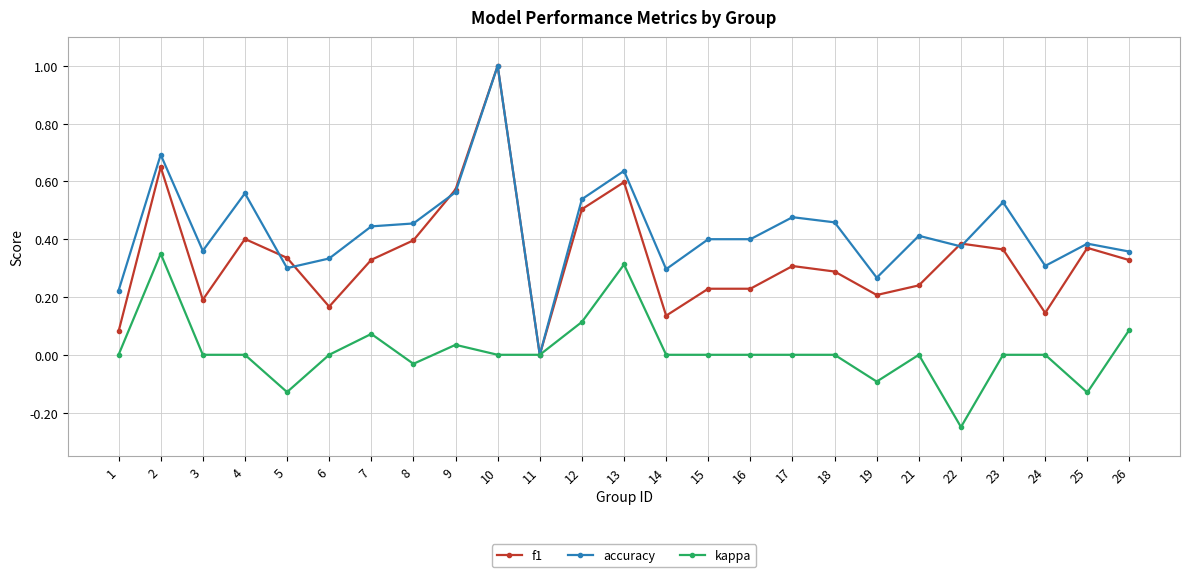

At which category is the sum across all series the highest?

10